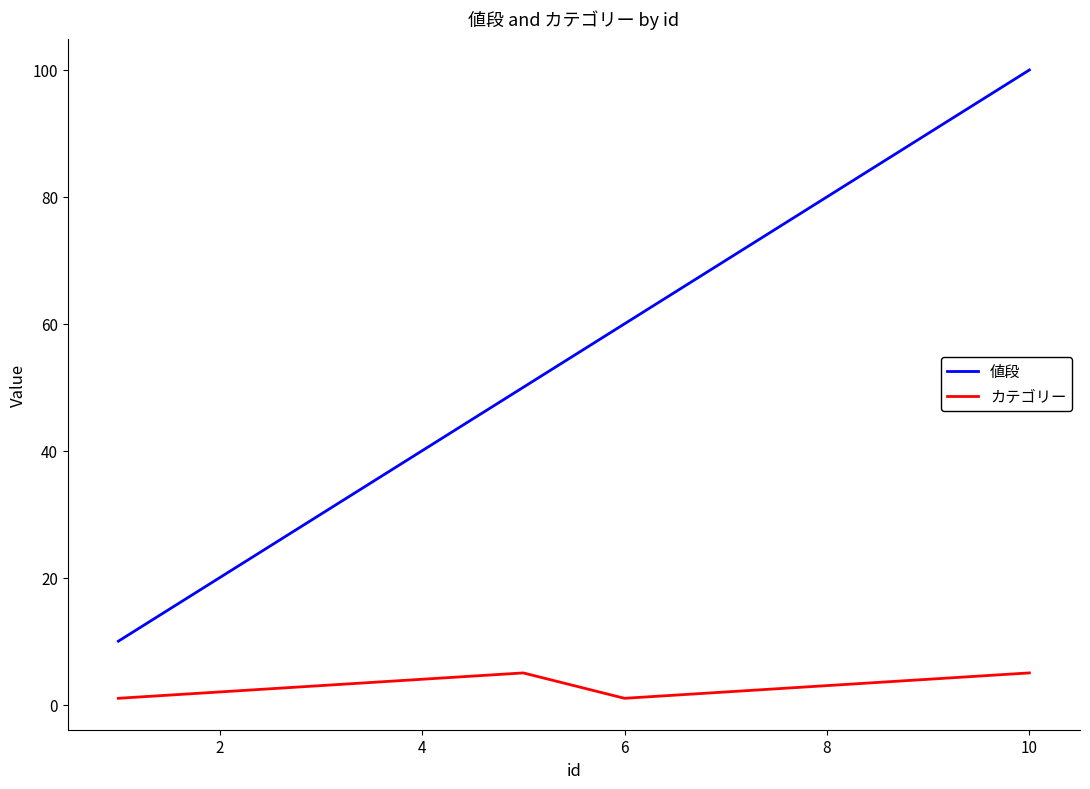

Which series has the widest spread of values?

値段